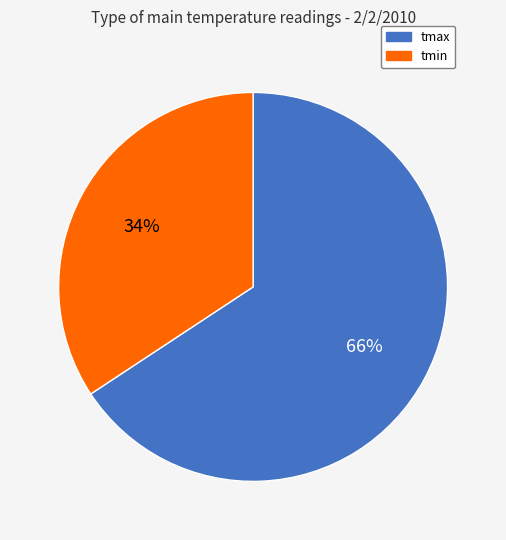

The tmax slice represents 66% of the pie. True or false?

True